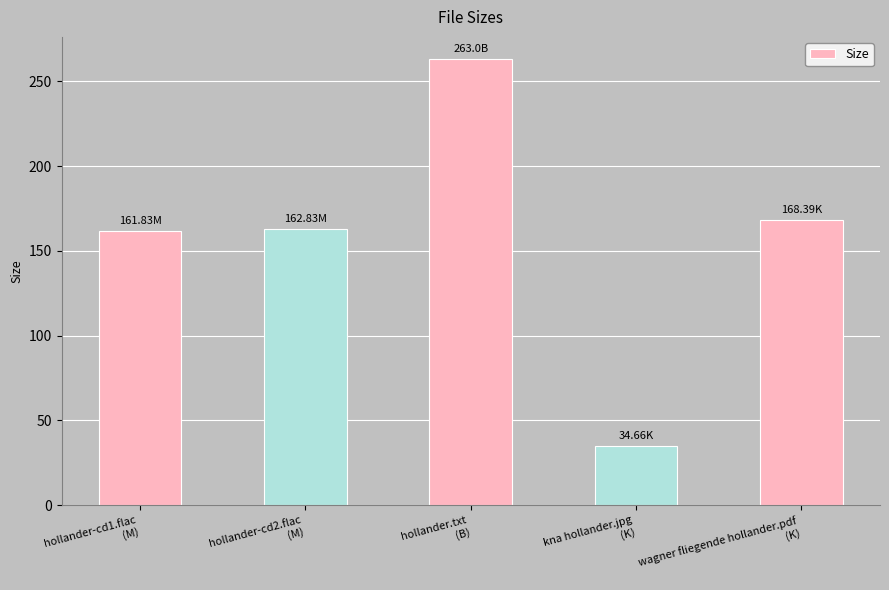

What is the difference between the maximum and second lowest values?

101.2